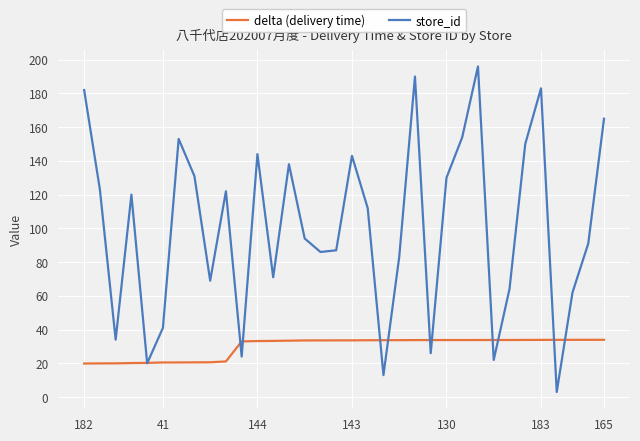

List the series in order of their peak value, highest first.

store_id, delta (delivery time)